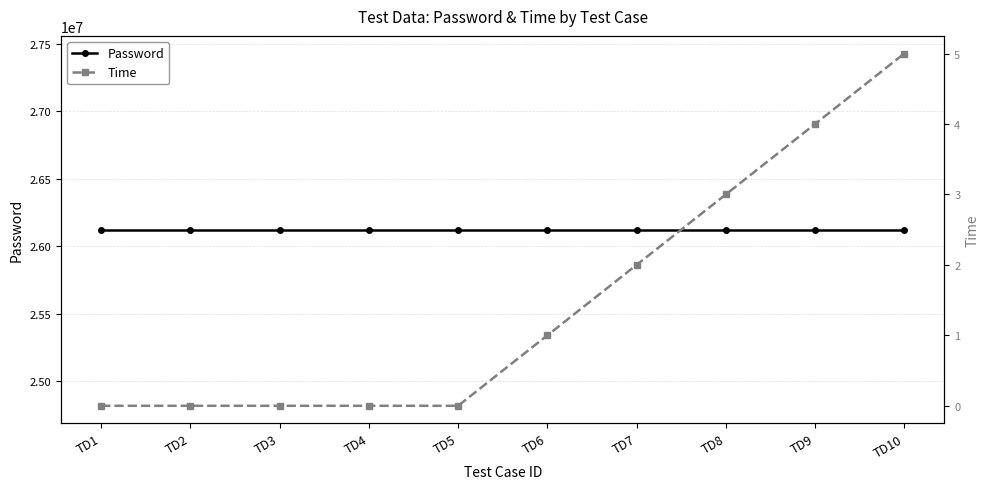

Rank the series by their maximum value, from lowest to highest.

Time, Password